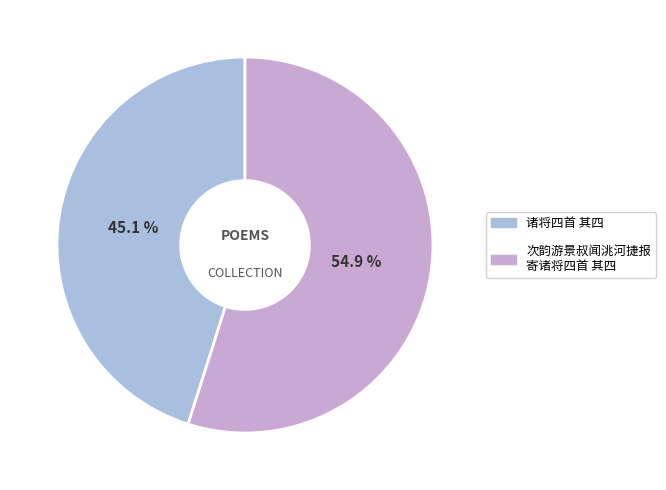

Is there any slice that represents more than half of the pie?

Yes